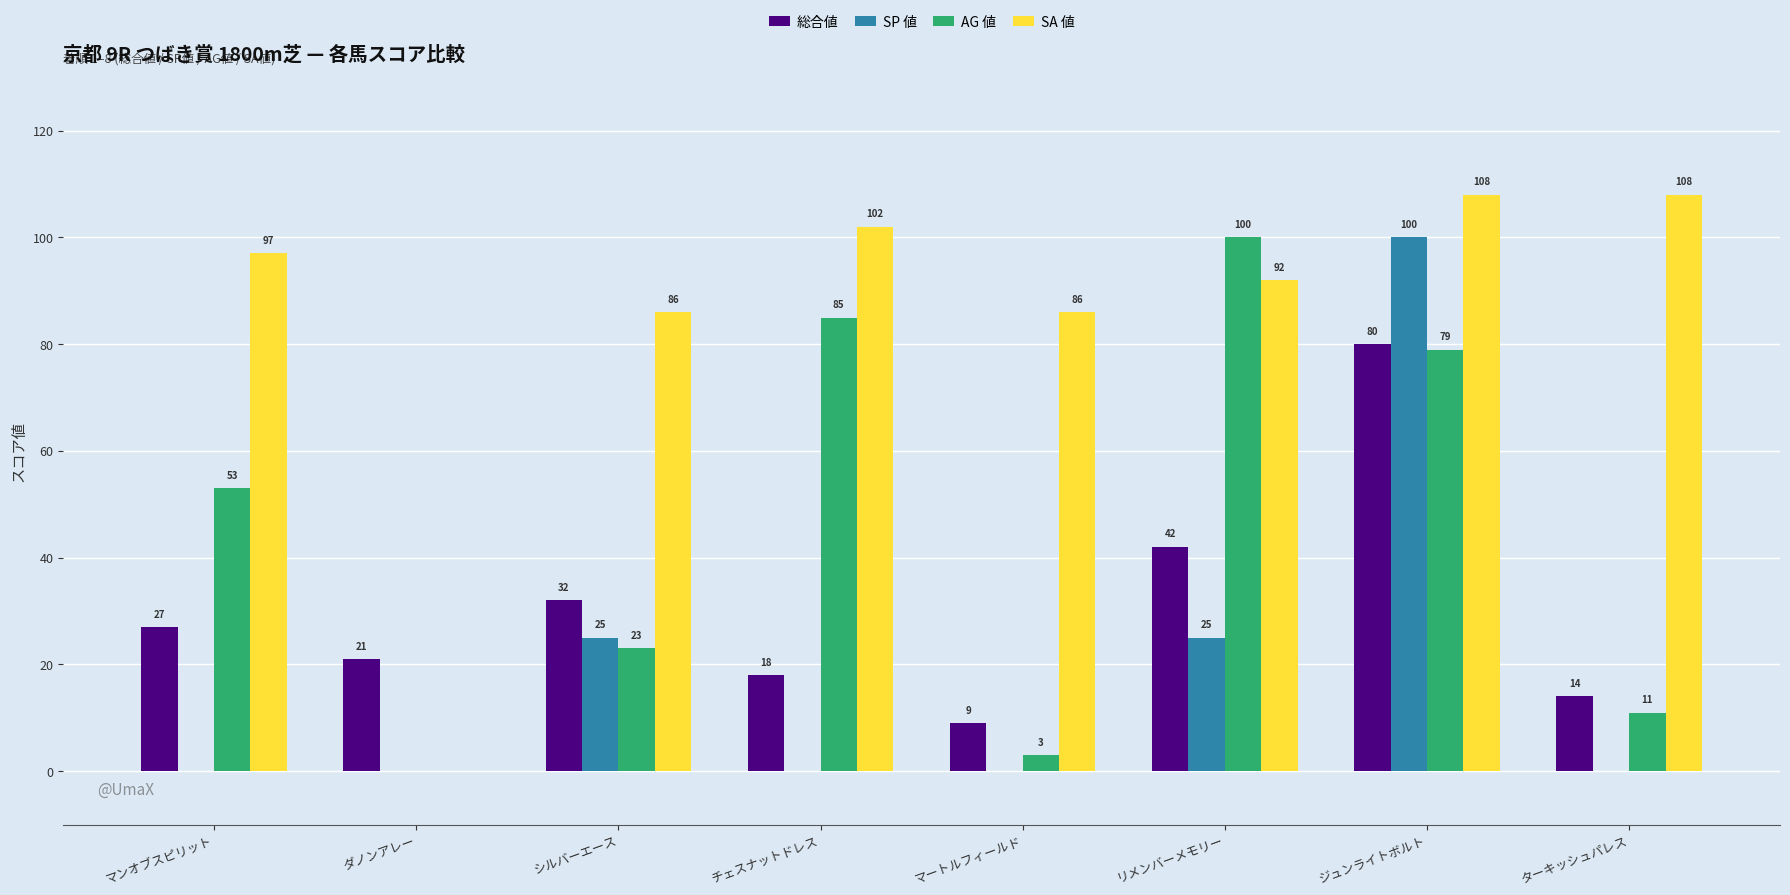

What is the maximum value for 総合値?

80